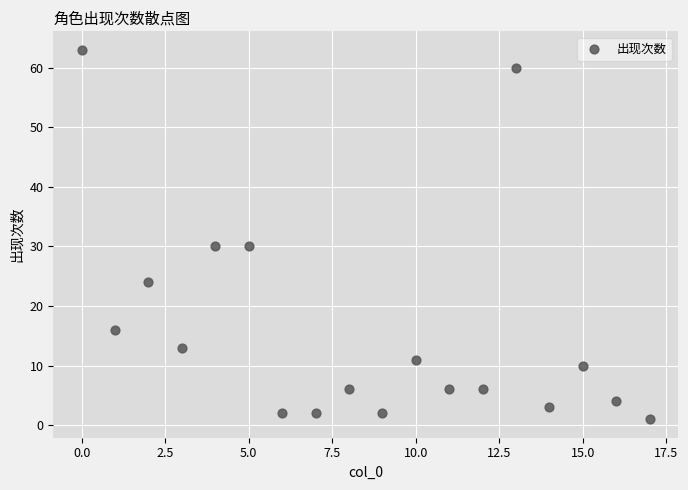

What is the range of Y values (max minus min)?

62